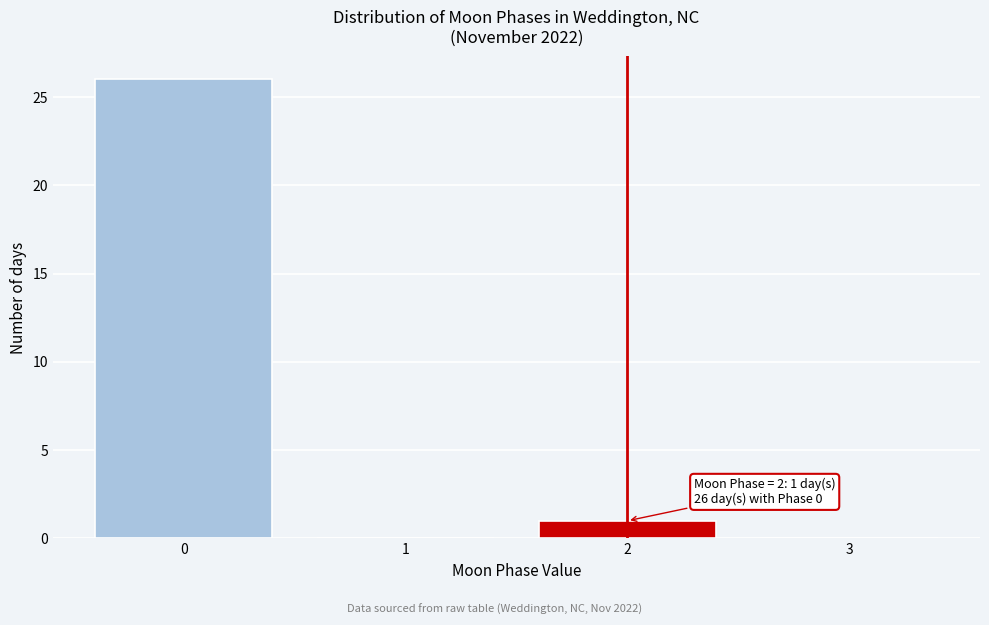

Reading left to right, transcribe all the data shown in this chart.

0=26	1=0	2=1	3=0